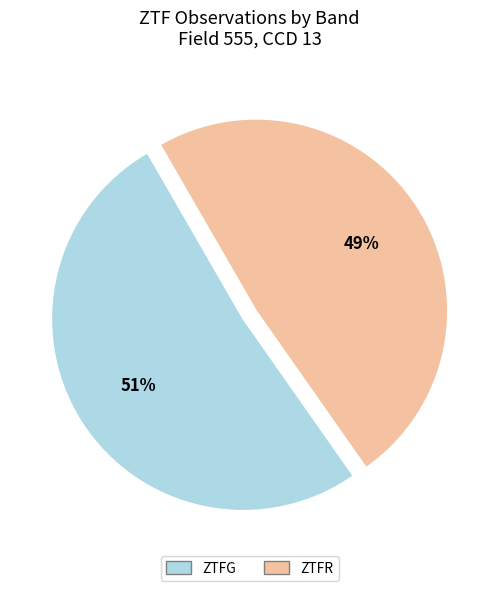

Is there a majority slice in this chart?

Yes